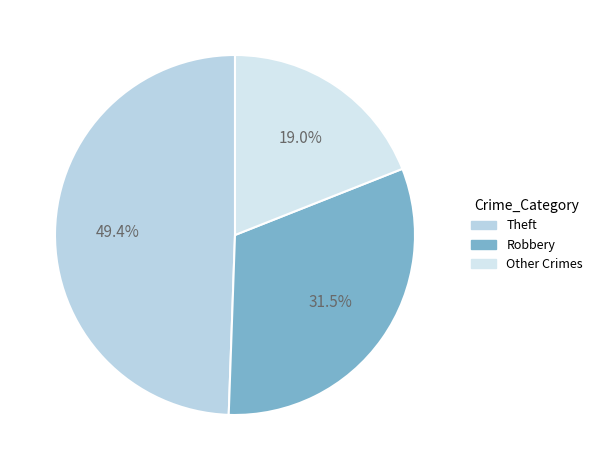

How many slices are in this pie chart?

3